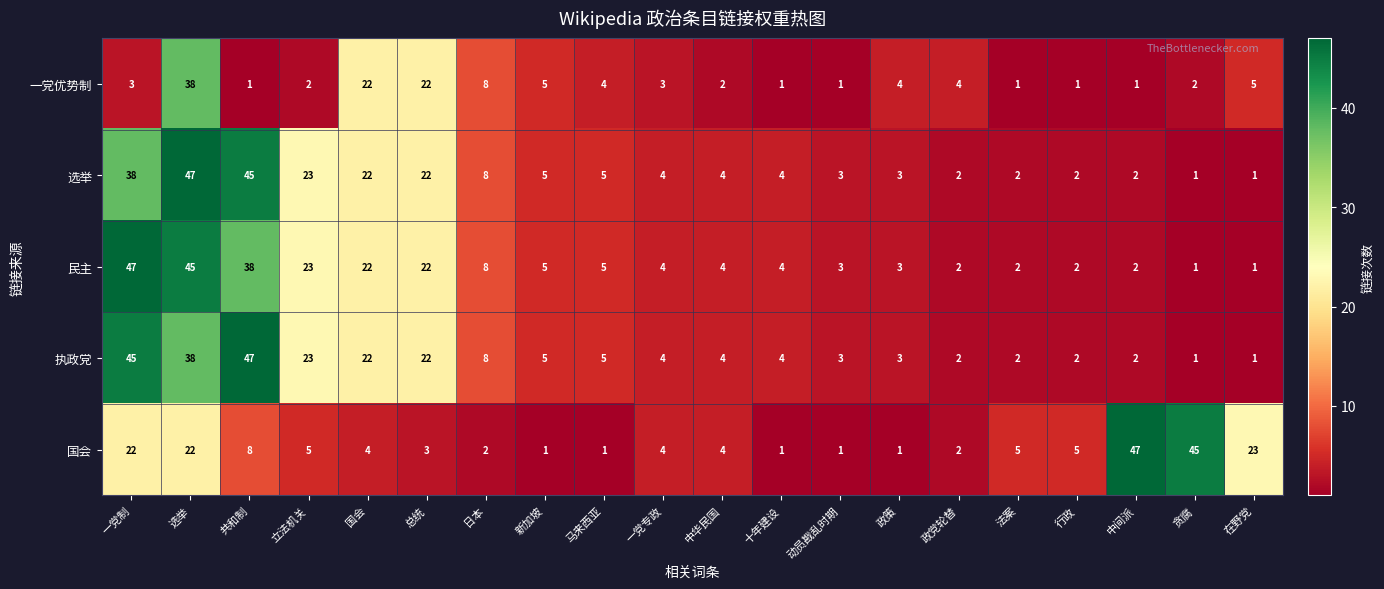

Where is 选举 nearest to the value 24?

立法机关